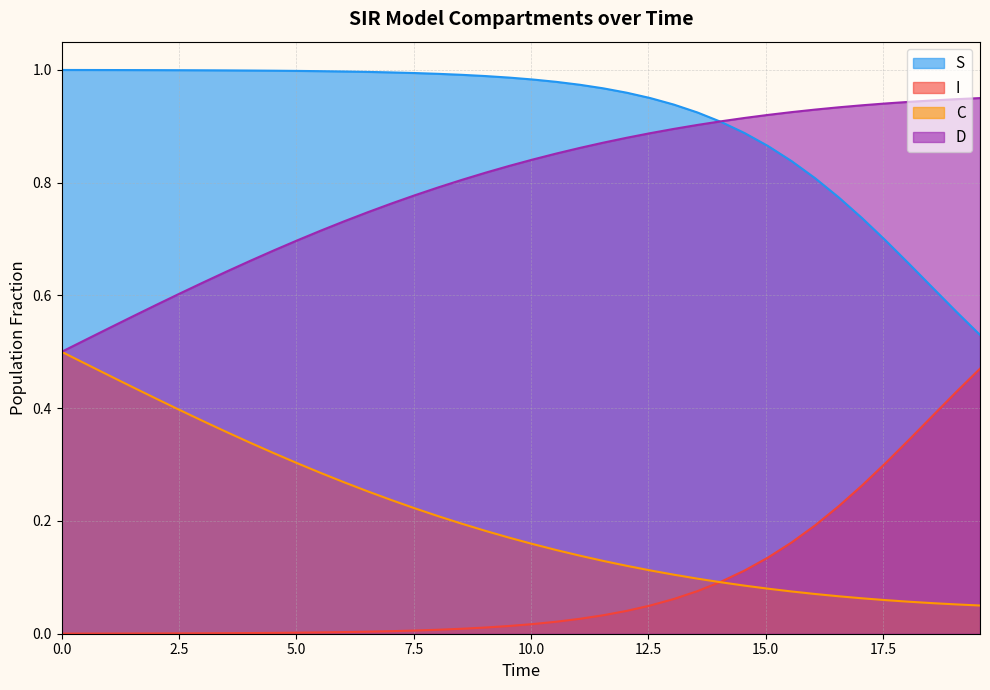

Which series has the largest total across all categories?

S